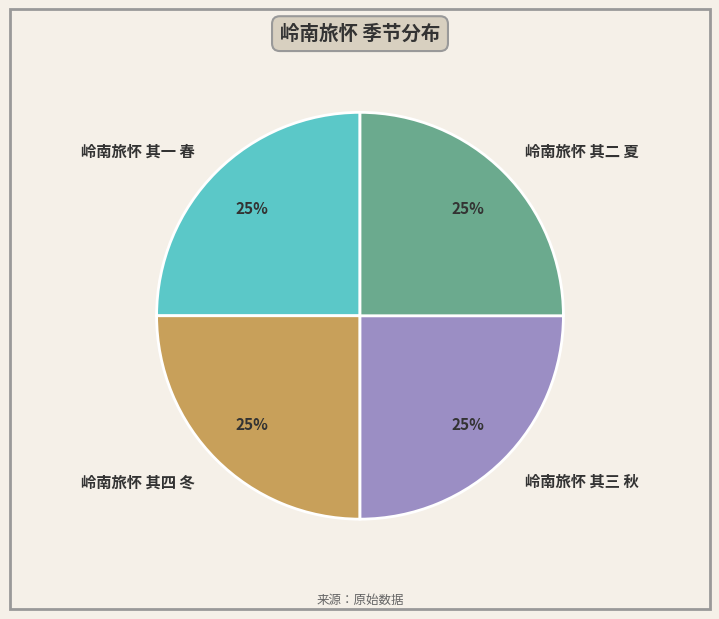

To the nearest percent, what is the average slice percentage?

25%